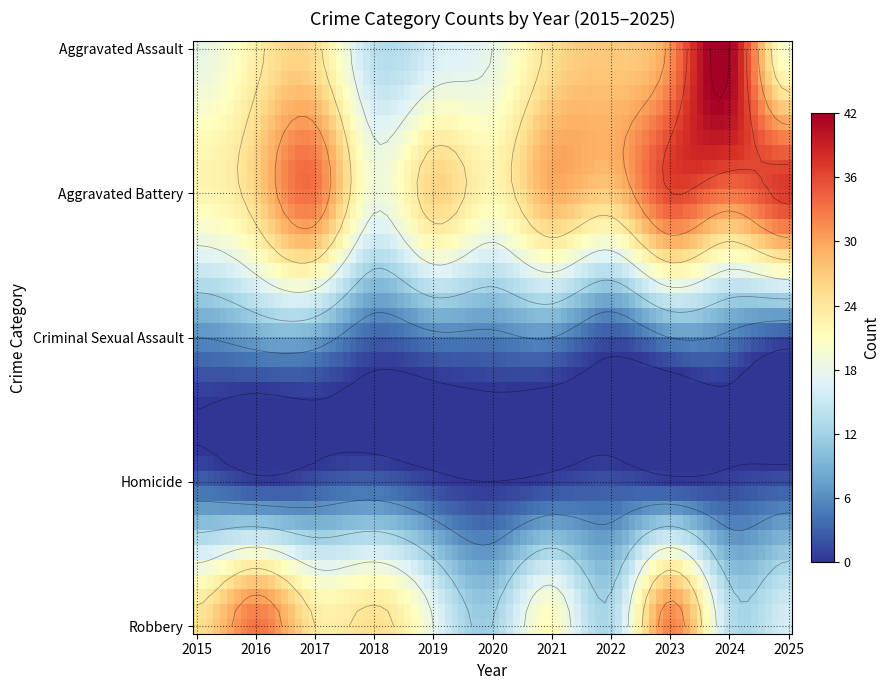

Rank the series at 2017 from highest to lowest value.

Aggravated Battery, Aggravated Assault, Robbery, Criminal Sexual Assault, Homicide